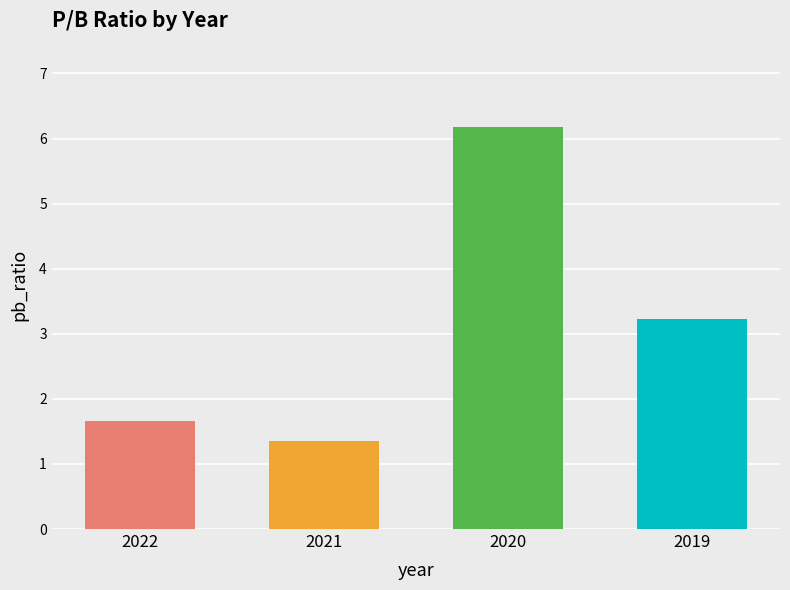

List the labels in order of value, smallest first.

2021, 2022, 2019, 2020